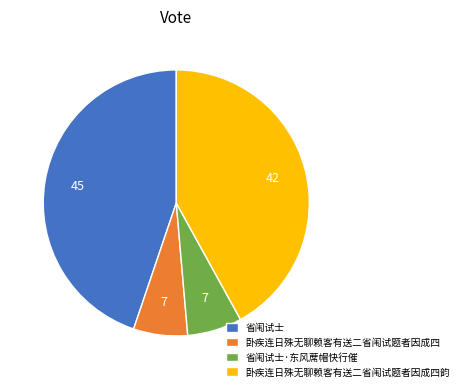

Which has a higher value, 卧疾连日殊无聊赖客有送二省闱试题者因成四 or 省闱试士?

省闱试士